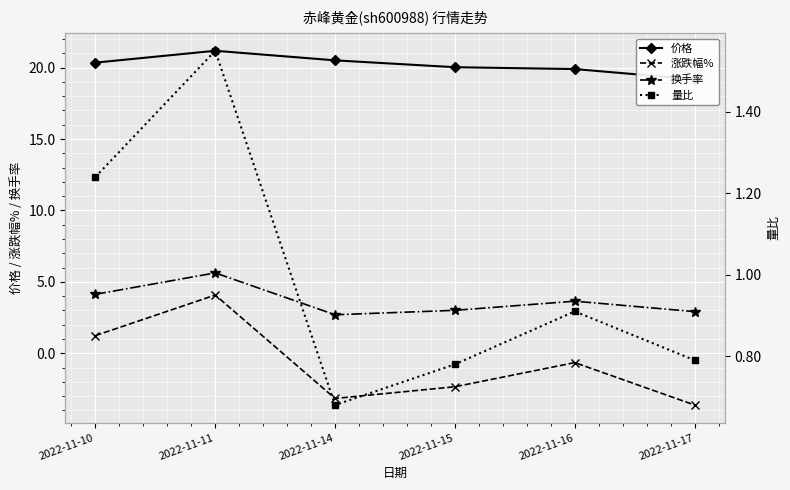

The value of 价格 at 2022-11-11 is 35.0. True or false?

False